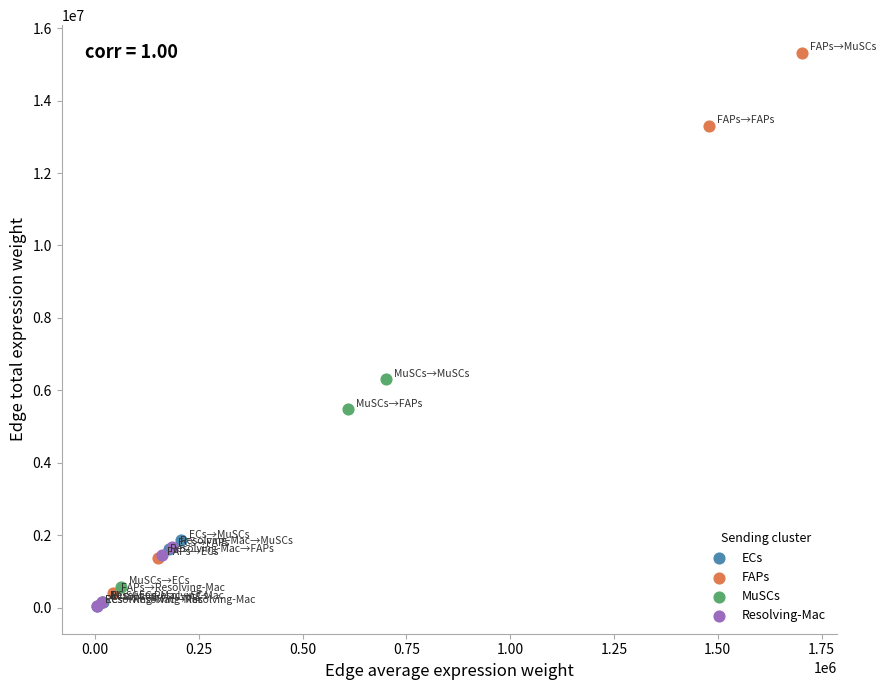

Which series reaches the maximum Y coordinate?

FAPs